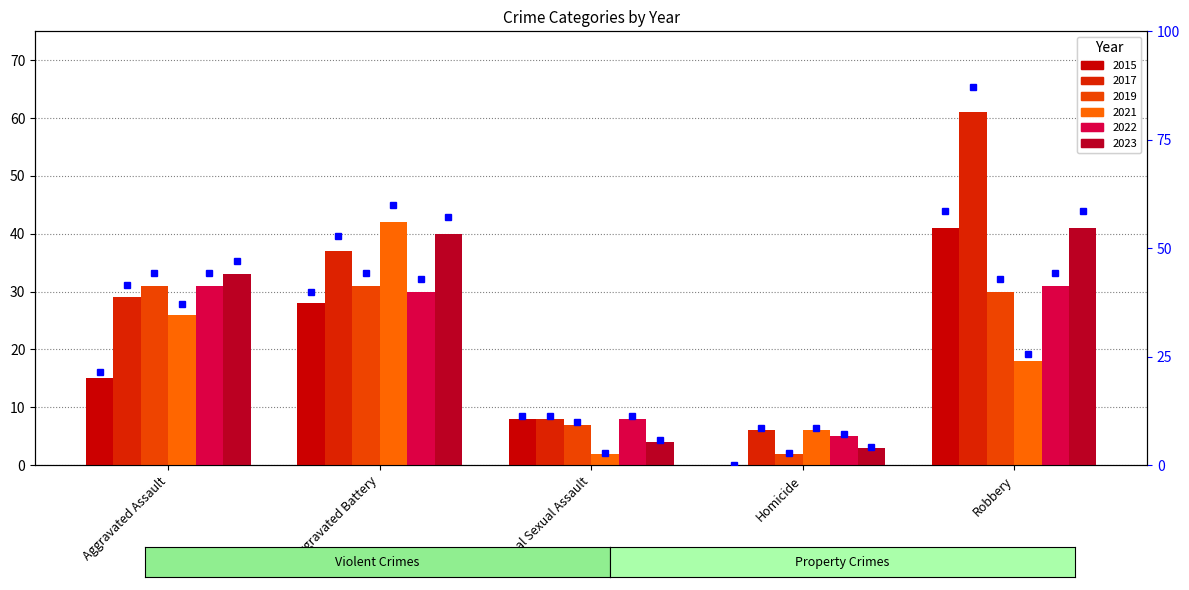

Reading left to right, what are all the values shown in this chart?

2015: Aggravated Assault=15	Aggravated Battery=28	Criminal Sexual Assault=8	Homicide=0	Robbery=41
2017: Aggravated Assault=29	Aggravated Battery=37	Criminal Sexual Assault=8	Homicide=6	Robbery=61
2019: Aggravated Assault=31	Aggravated Battery=31	Criminal Sexual Assault=7	Homicide=2	Robbery=30
2021: Aggravated Assault=26	Aggravated Battery=42	Criminal Sexual Assault=2	Homicide=6	Robbery=18
2022: Aggravated Assault=31	Aggravated Battery=30	Criminal Sexual Assault=8	Homicide=5	Robbery=31
2023: Aggravated Assault=33	Aggravated Battery=40	Criminal Sexual Assault=4	Homicide=3	Robbery=41